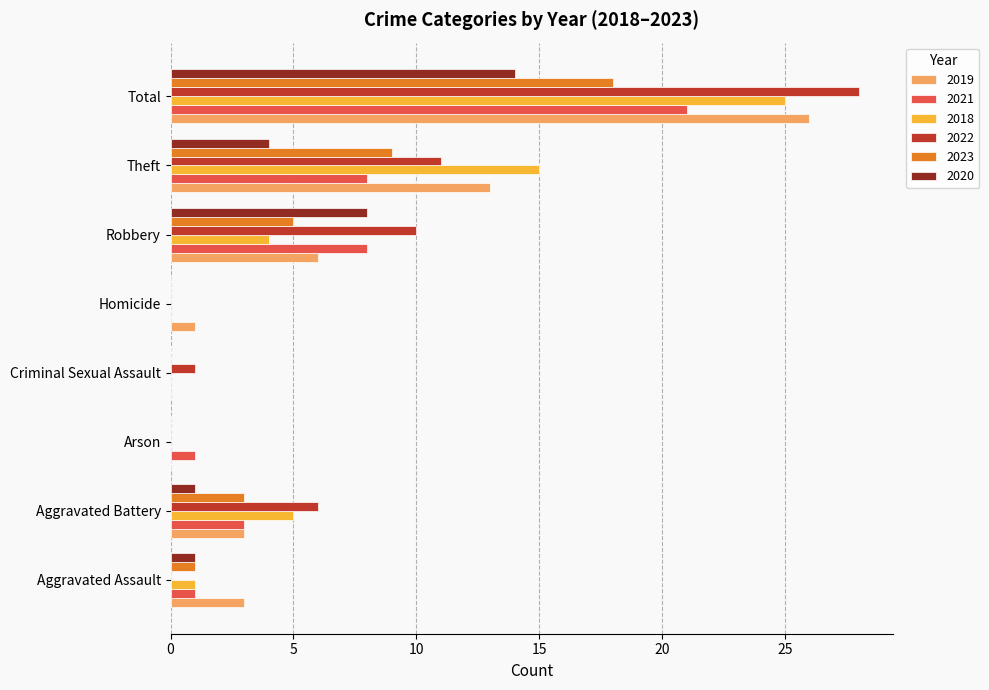

How many data points does each series have?

8